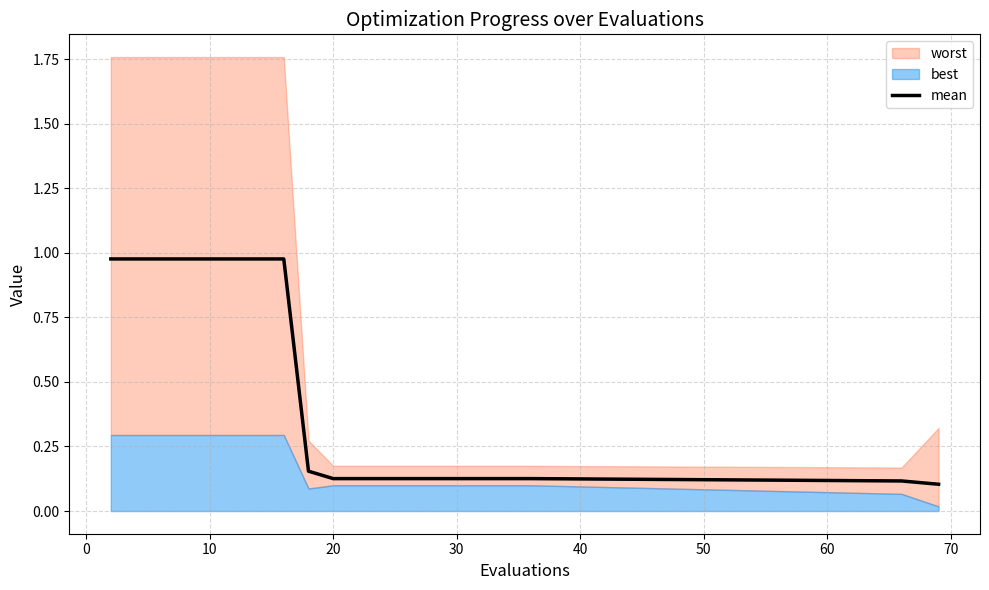

True or false: the data has more than 2 interior local peaks.

False